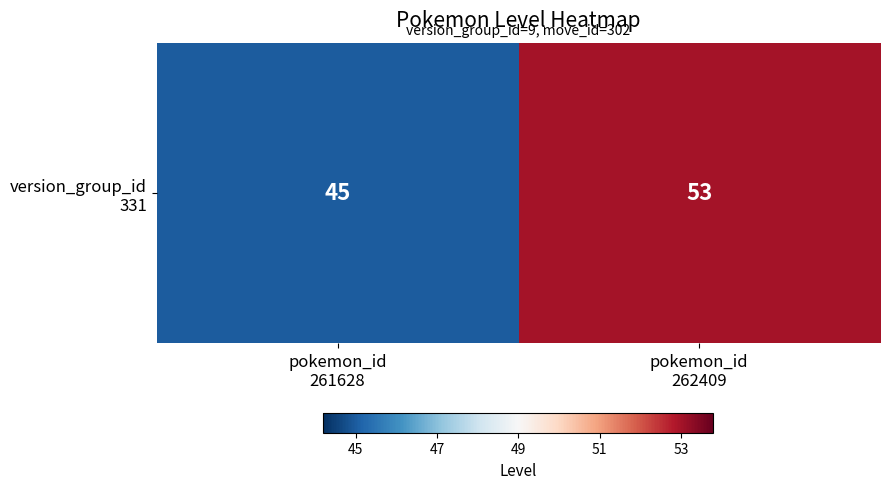

At which category does the chart reach its peak across all series?

pokemon_id
262409